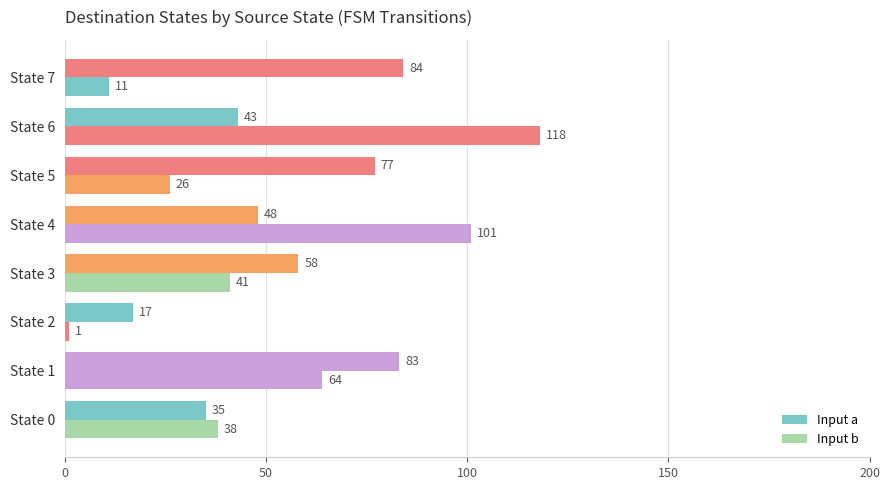

How many data points does each series have?

8